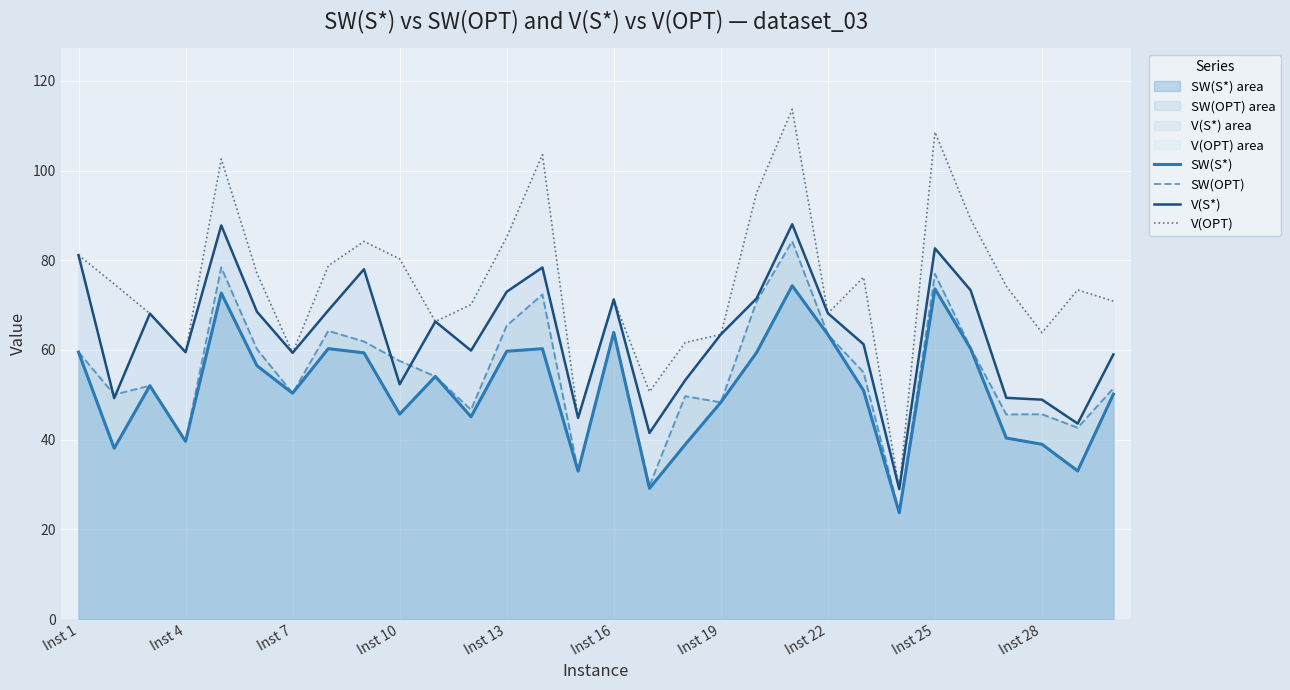

What is the sum of all SW(S*) values?

1534.5